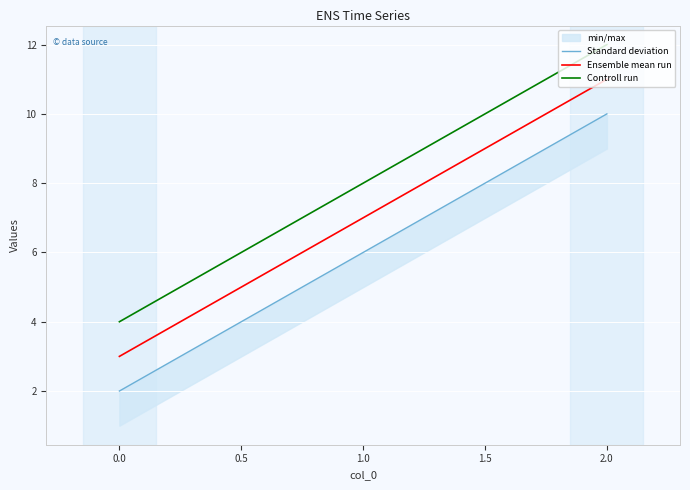

How many Standard deviation values are between 2 and 10?

3